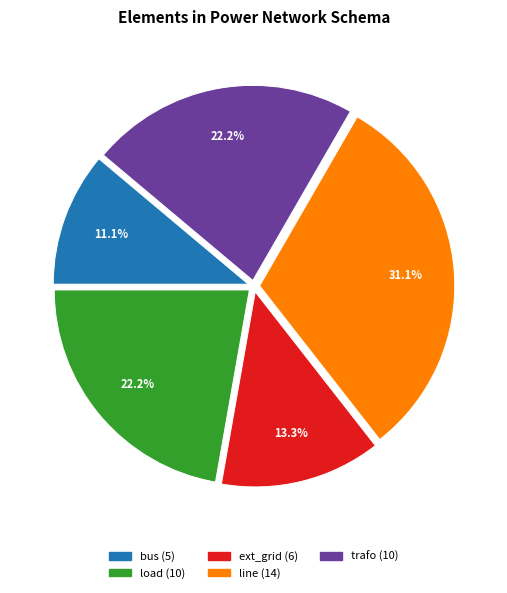

How many slices are in this pie chart?

5